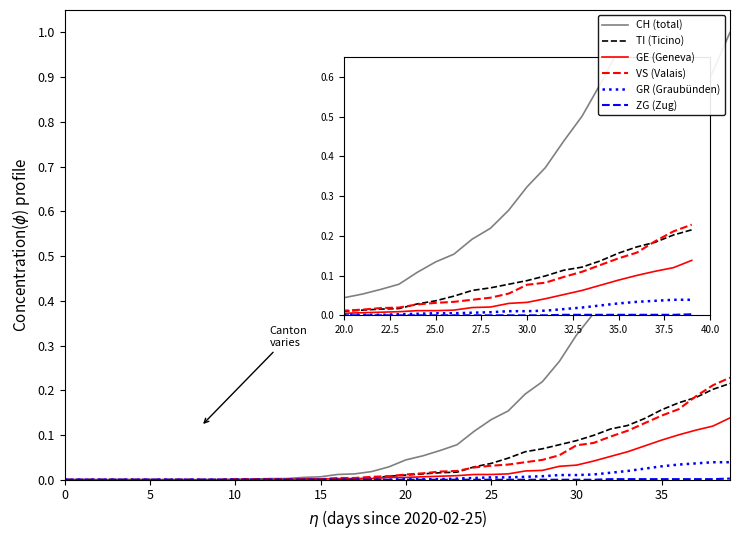

Which series has the largest total across all categories?

CH (total)